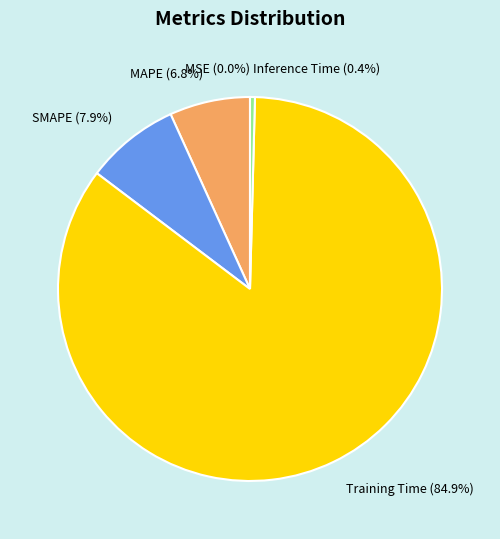

Is it true that MAPE is 7% of the pie?

True